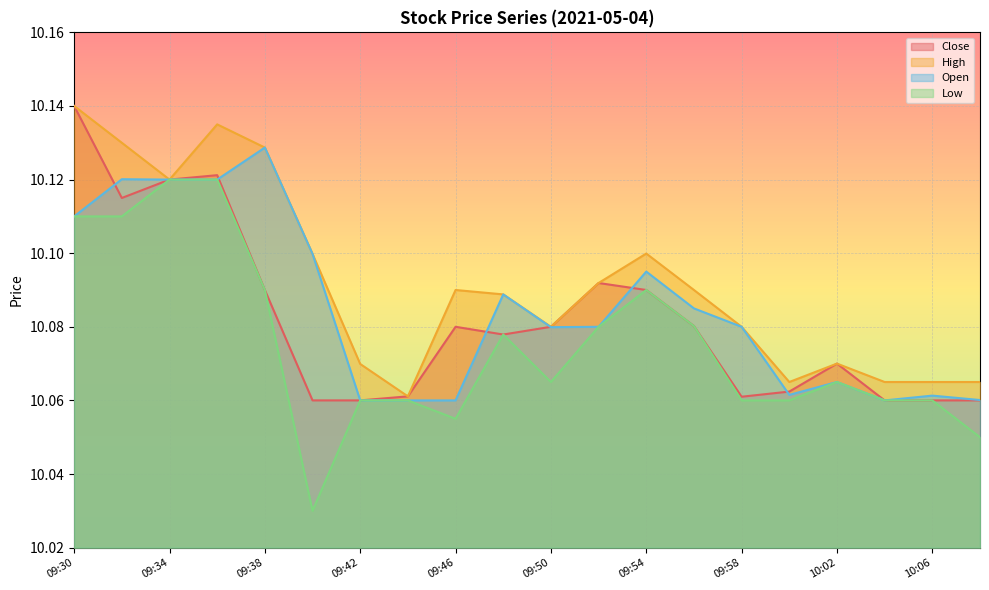

True or false: Low and High intersect in this chart.

False